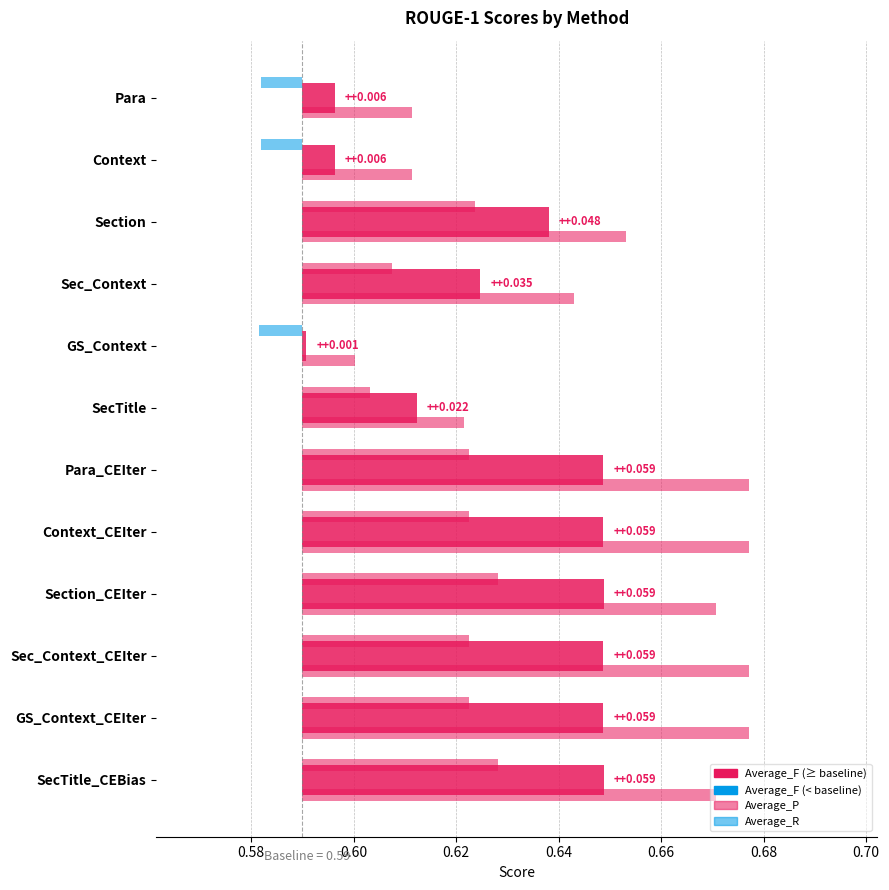

What are all the series names shown in the legend?

Average_F, Average_P, Average_R